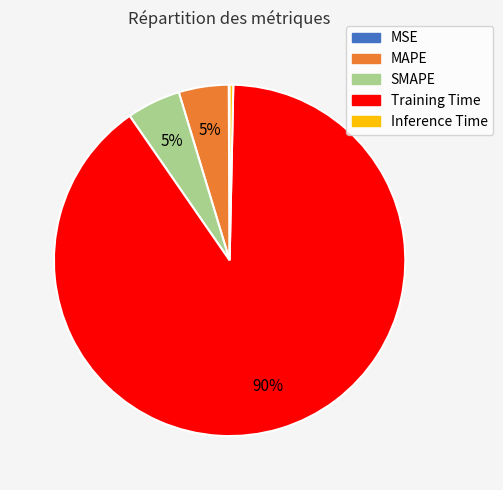

To the nearest percent, what percentage of the pie is Training Time?

90%